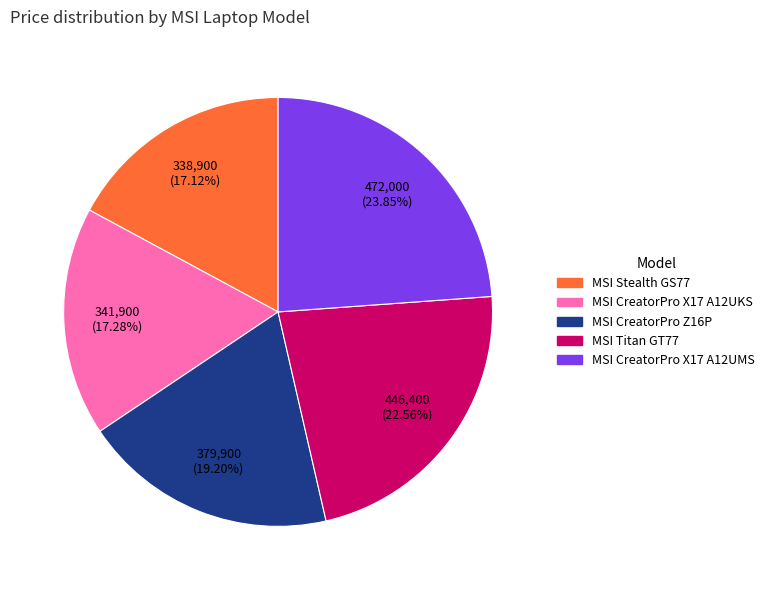

Between MSI CreatorPro X17 A12UMS and MSI CreatorPro X17 A12UKS, which is larger?

MSI CreatorPro X17 A12UMS